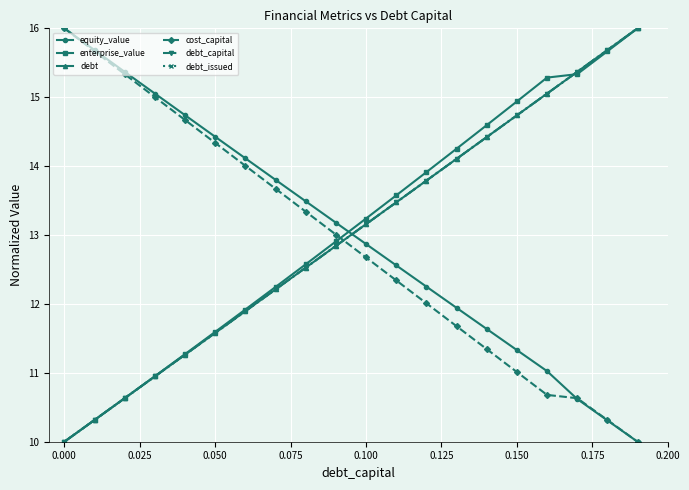

What is the maximum value for debt_issued?

16.0